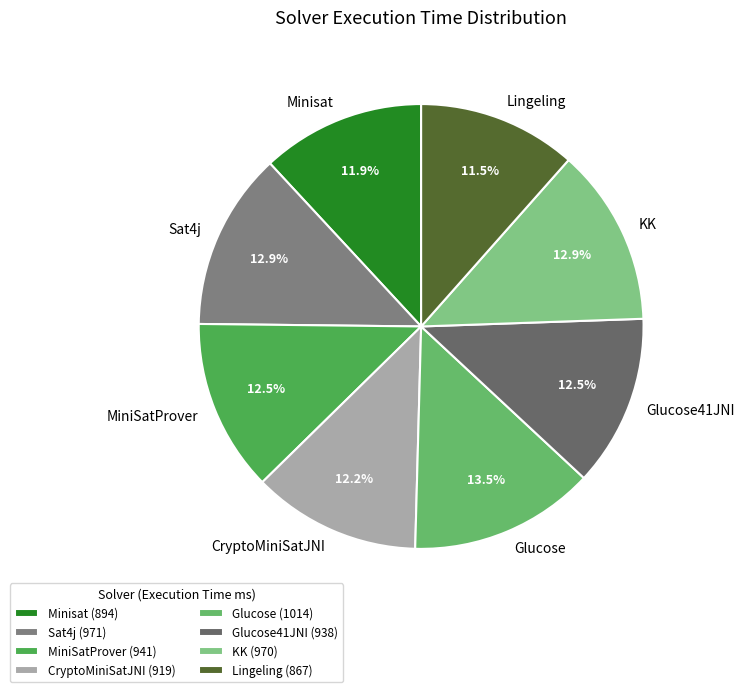

Count the number of slices in the pie.

8